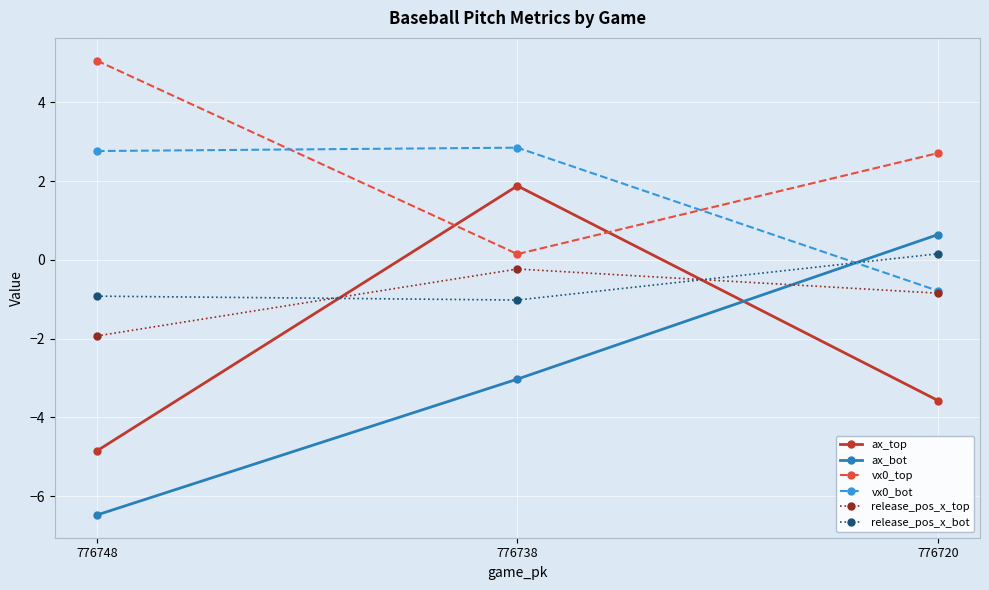

True or false: ax_bot has a value of -1.1 at 776738.

False